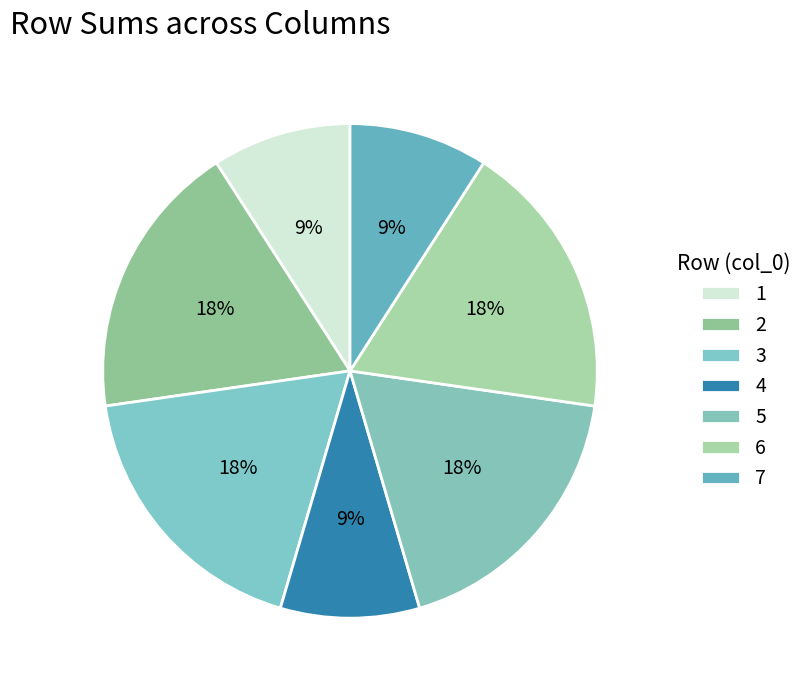

Count the number of slices in the pie.

7